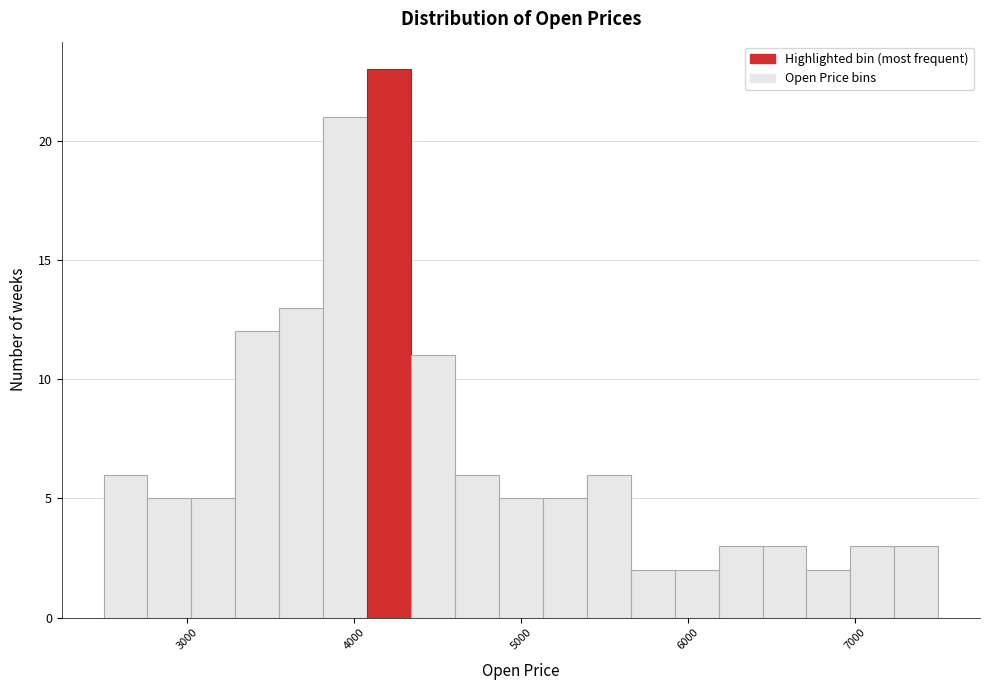

Read against the x-axis, roughly where is the centre of the tallest bar?

4200